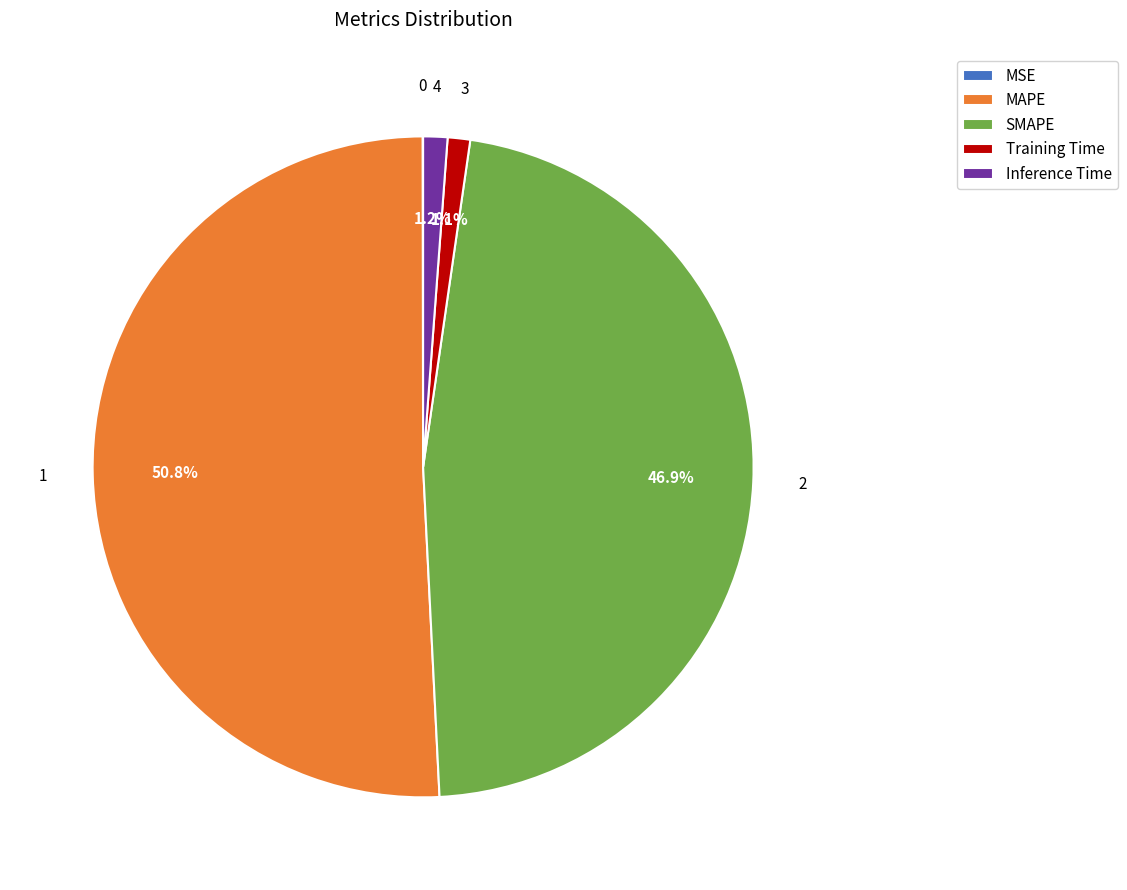

What is the total percentage of Inference Time and MAPE?

52.0%